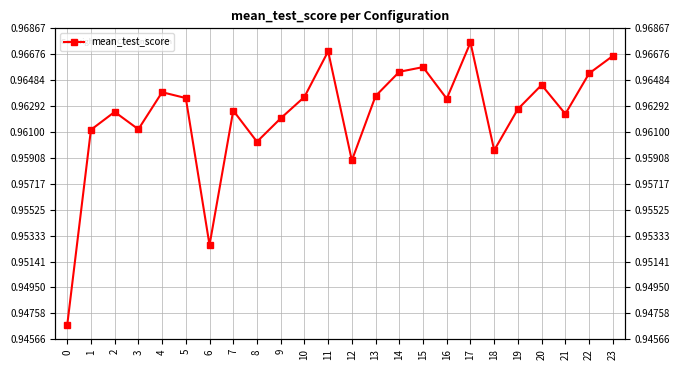

What is the value of the 2nd point from the left?

1.0